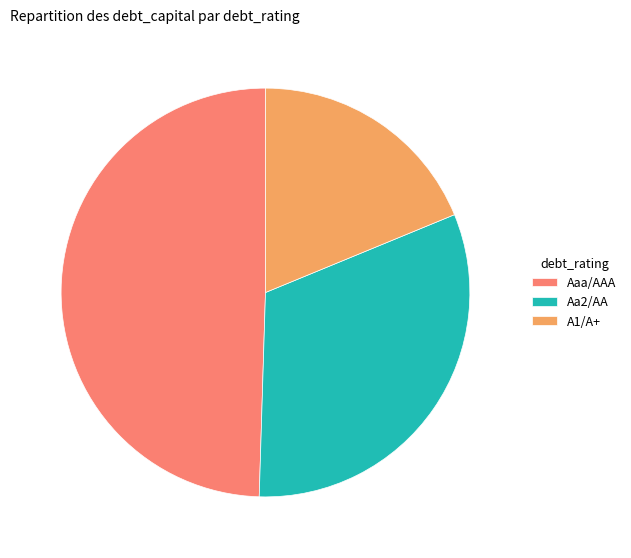

The Aaa/AAA slice represents 76% of the pie. True or false?

False